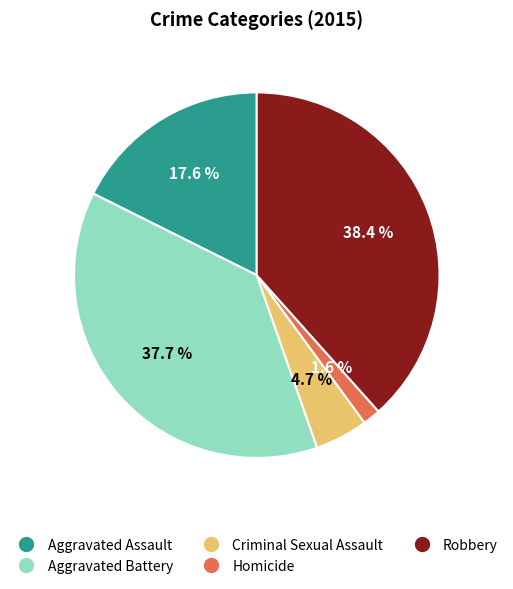

Count the number of slices in the pie.

5